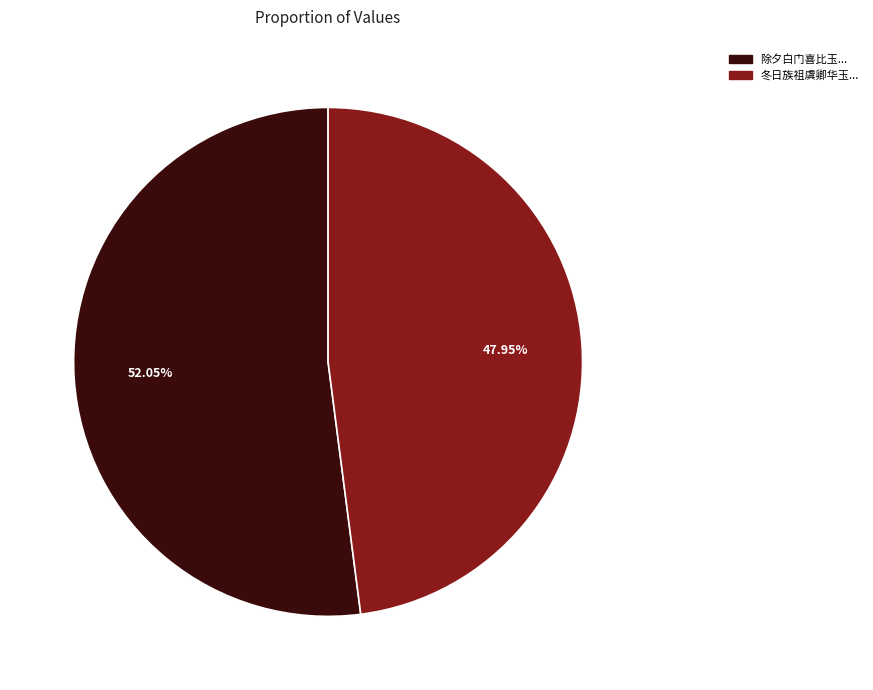

Rank the categories by value from lowest to highest.

冬日族祖虞卿华玉..., 除夕白门喜比玉...